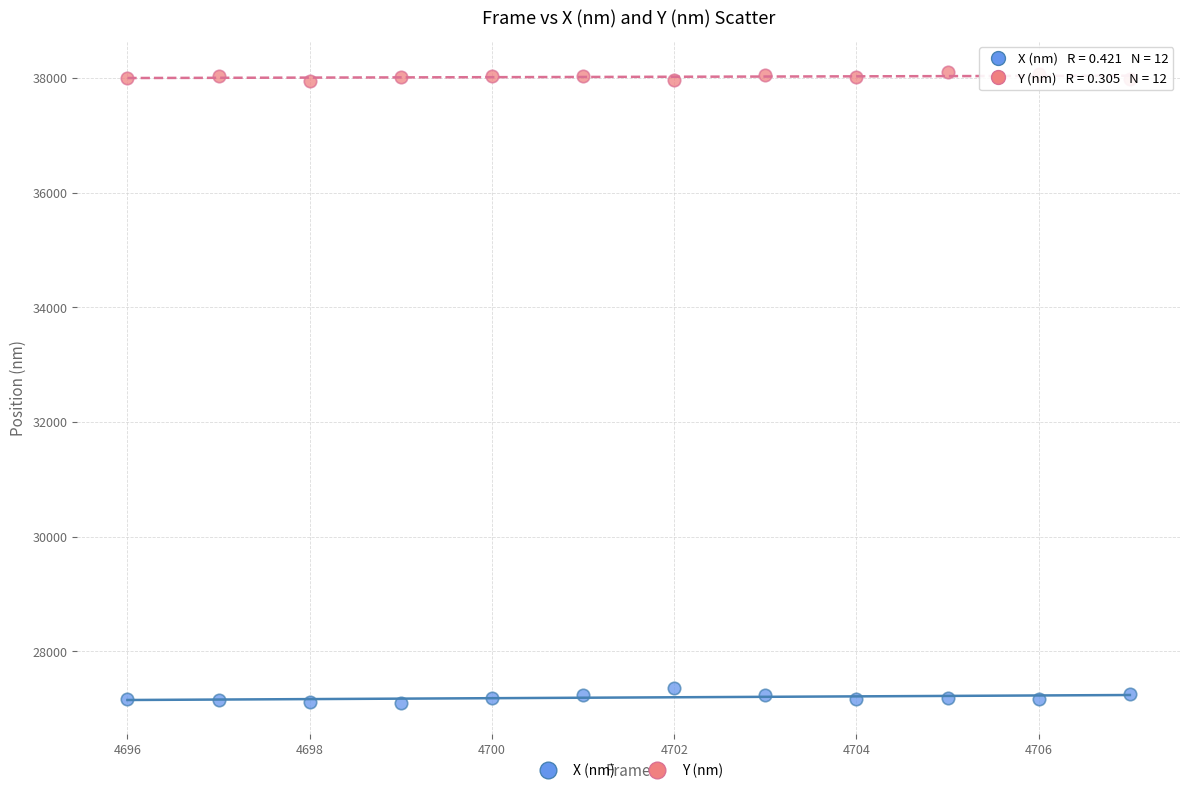

Across all data points, what is the range of Y values (max minus min)?

11002.3